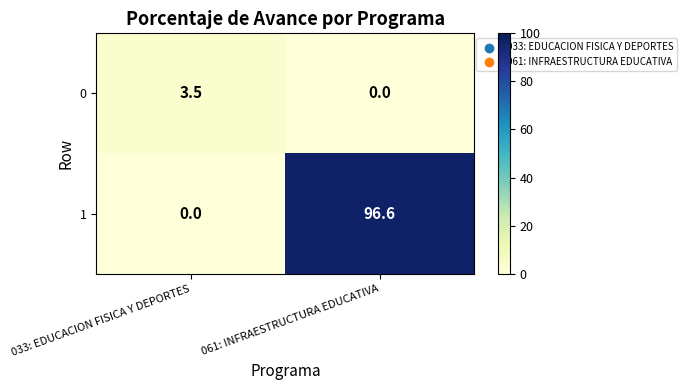

Which series changed the most between 033: EDUCACION FISICA Y DEPORTES and 061: INFRAESTRUCTURA EDUCATIVA?

1